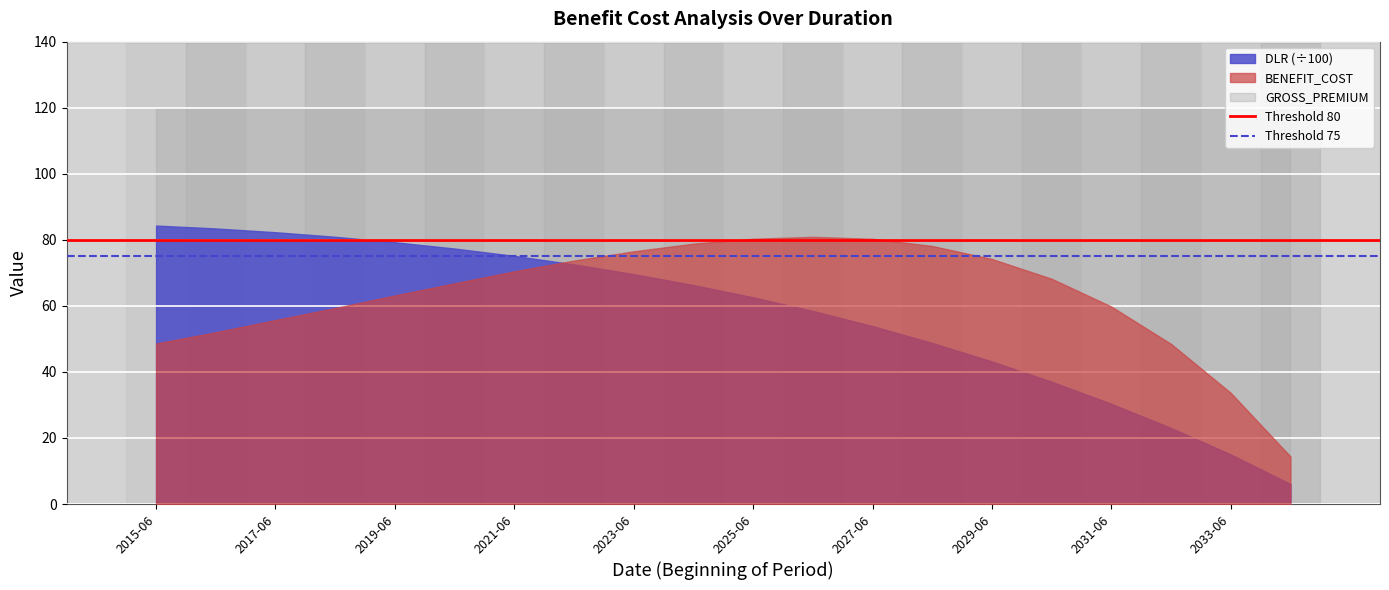

Which series has the largest range (max minus min)?

DLR (÷100)